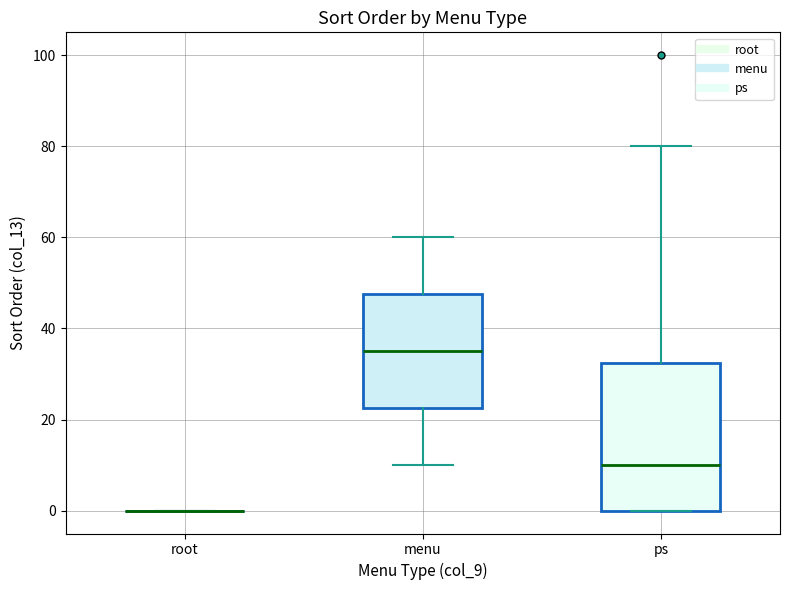

Reading left to right, read every box against the y-axis: the position of its median line, the range the box covers, and the ends of its whiskers. The values are not printed on the chart, so give them approximately, as read against the axis.

root: box collapsed to a line at 0, whiskers 0 to 0
menu: median 36, box 22 to 48, whiskers 10 to 60
ps: median 10, box 0 to 32, whiskers 0 to 80